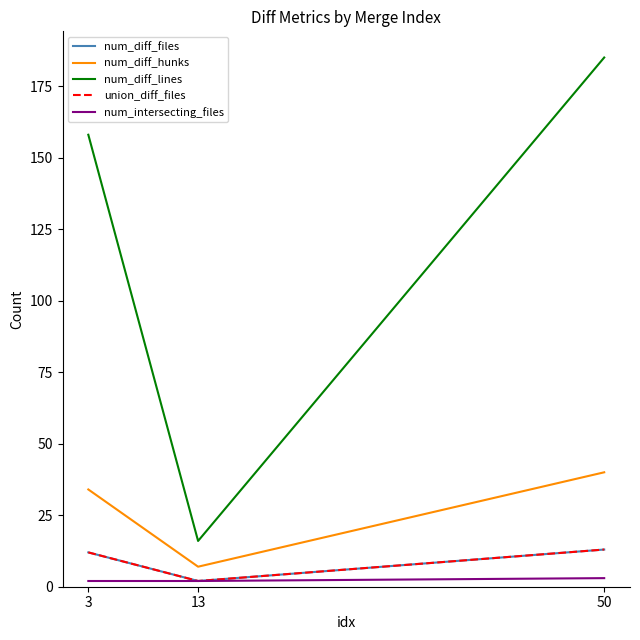

Is this an area chart (filled region under the line)?

No